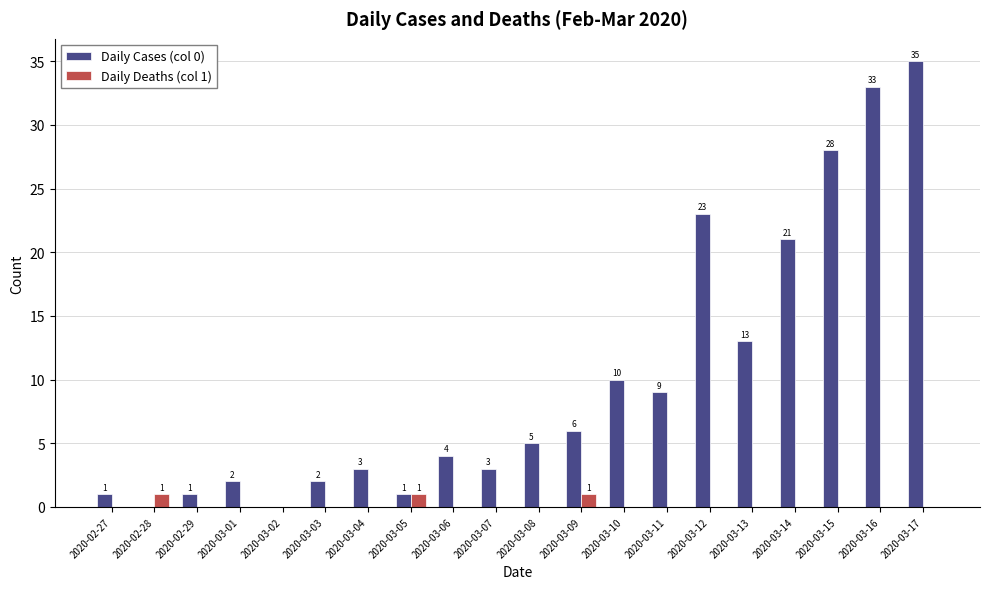

What is the approximate value of Daily Cases (col 0) at 2020-03-08, to the nearest 5?

5